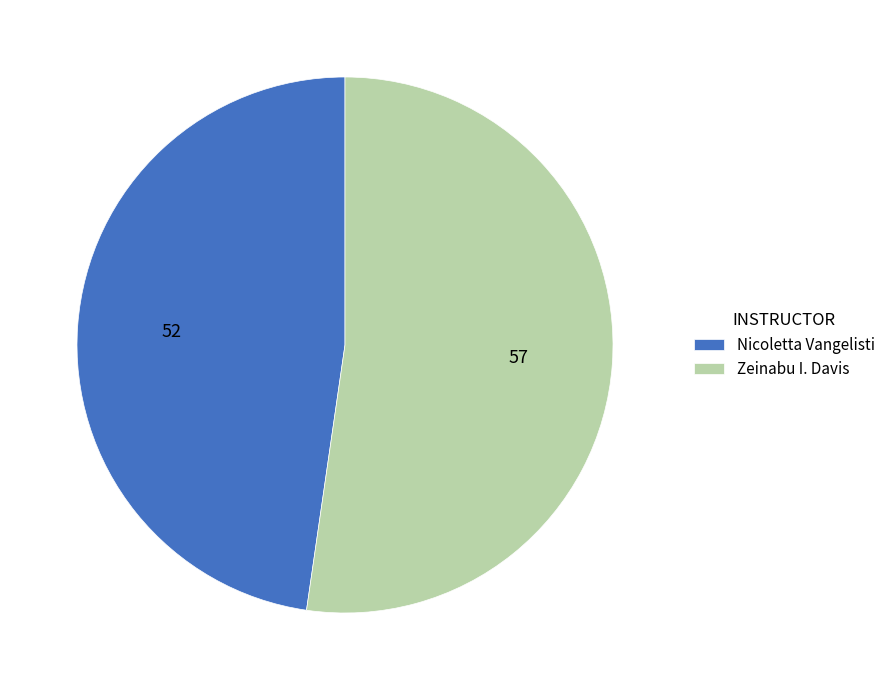

True or false: Nicoletta Vangelisti accounts for 48% of the total.

True